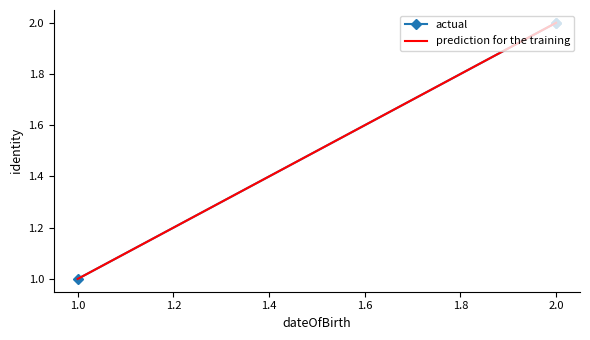

What are all the series names shown in the legend?

actual, prediction for the training